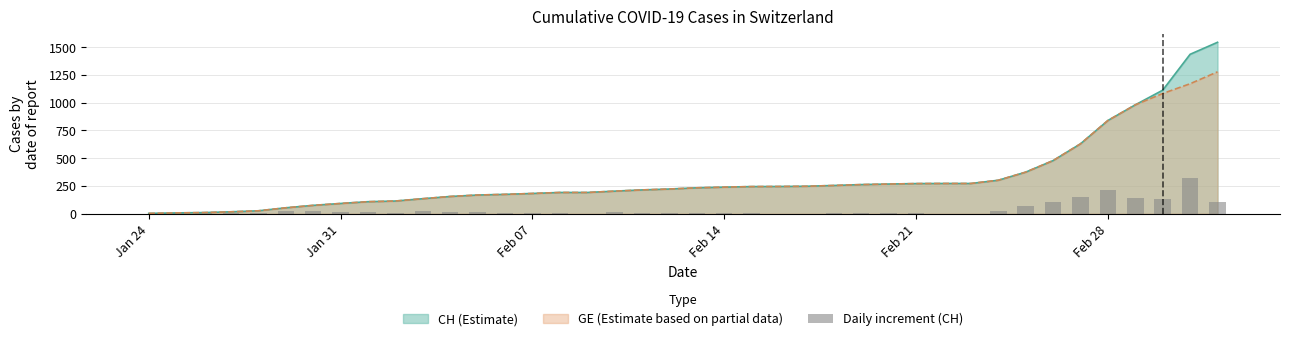

The value of CH (Estimate) at Feb 14 is 71. True or false?

False